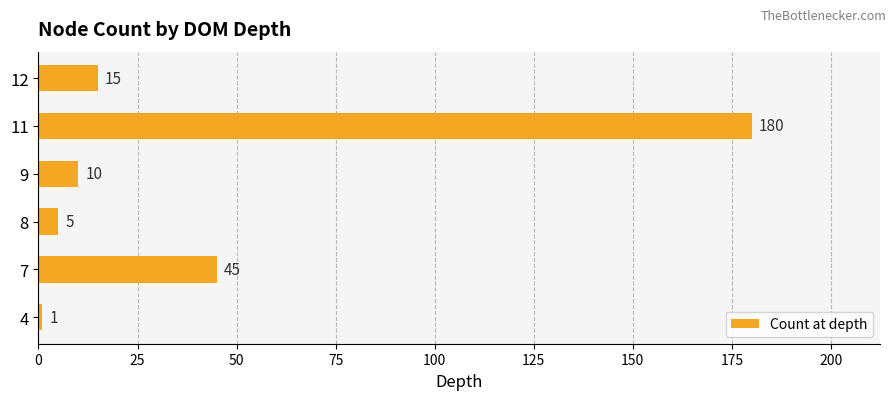

What is the difference between the second highest and minimum values?

44